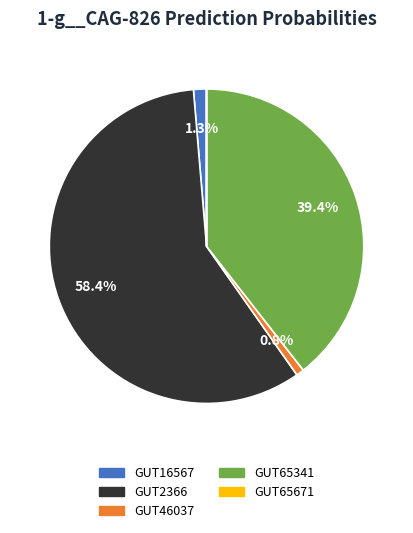

Is there any slice that represents more than half of the pie?

Yes